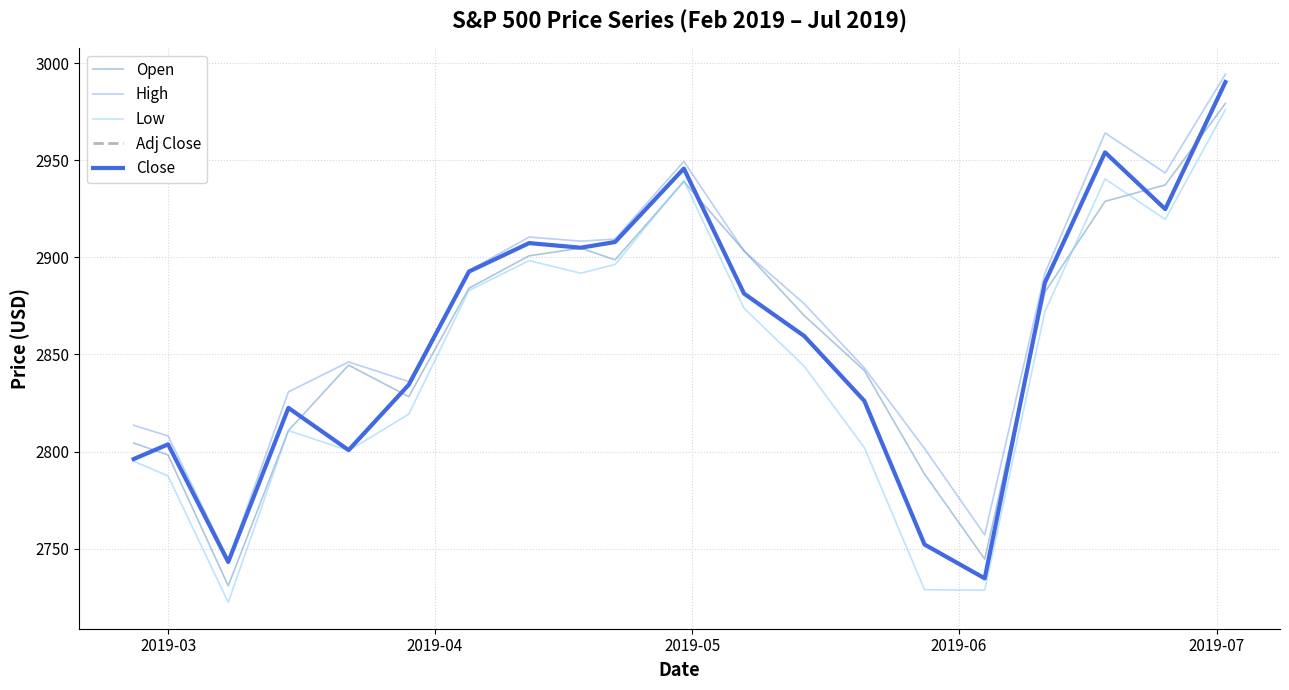

Does the chart have visible grid lines?

Yes